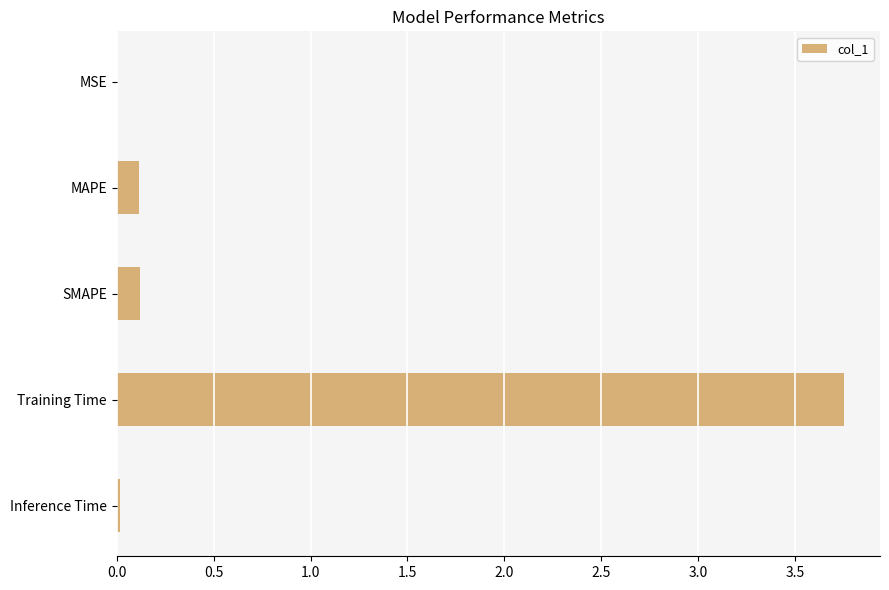

Which label corresponds to the largest value in the chart?

Training Time